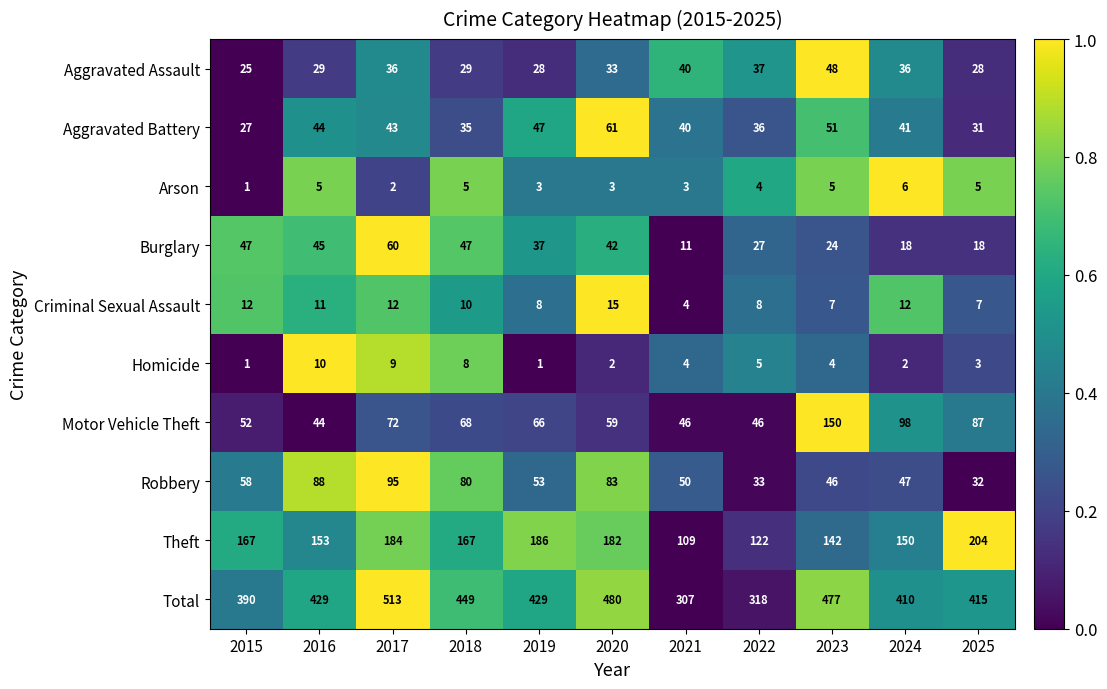

Which series has the largest total across all categories?

Total